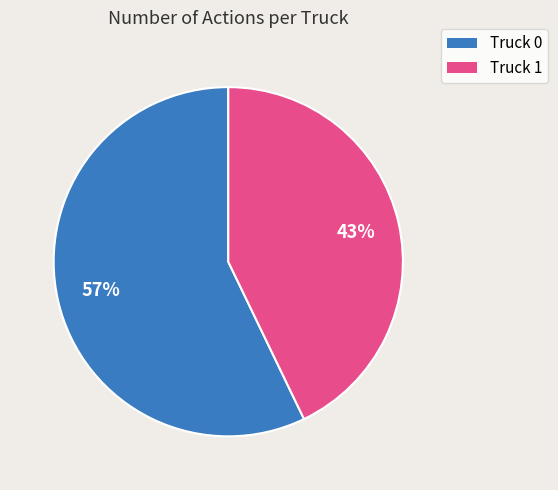

To the nearest percent, what is the difference between the largest and smallest slice percentages?

14%